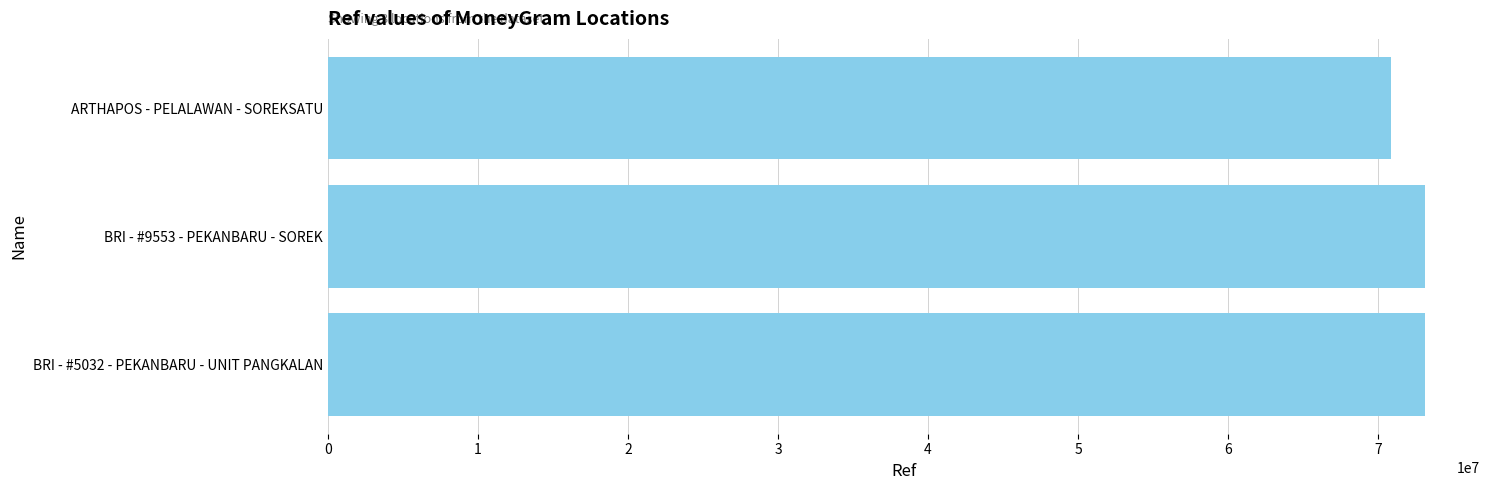

Between ARTHAPOS - PELALAWAN - SOREKSATU and BRI - #9553 - PEKANBARU - SOREK, which is larger?

BRI - #9553 - PEKANBARU - SOREK